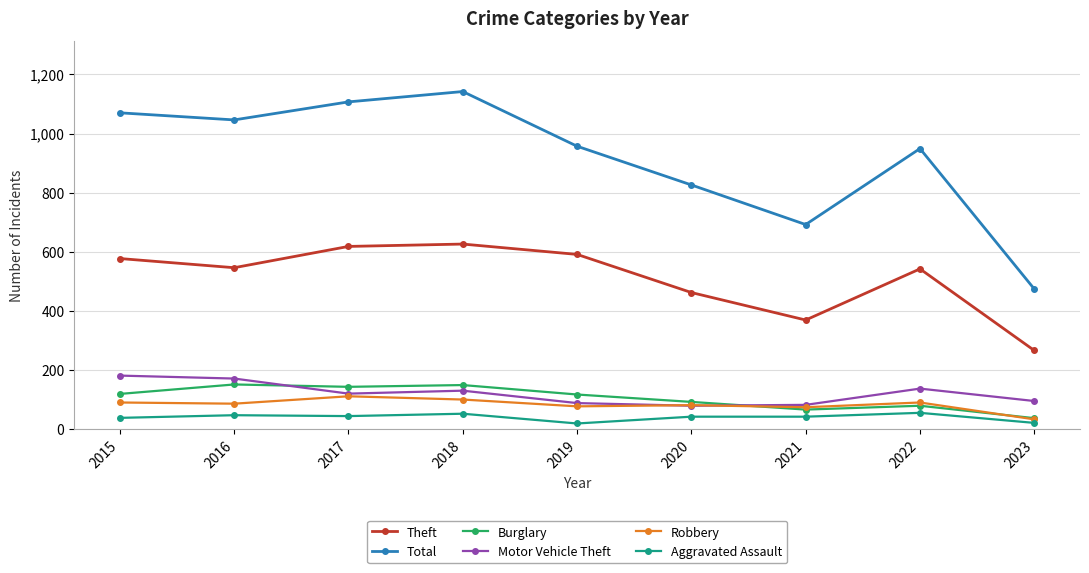

Which series ends up on top after the final intersection of Motor Vehicle Theft and Robbery?

Motor Vehicle Theft